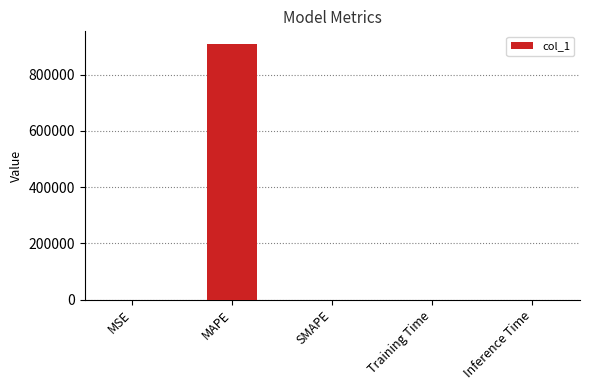

Is it true that the value at SMAPE is 2.0?

True